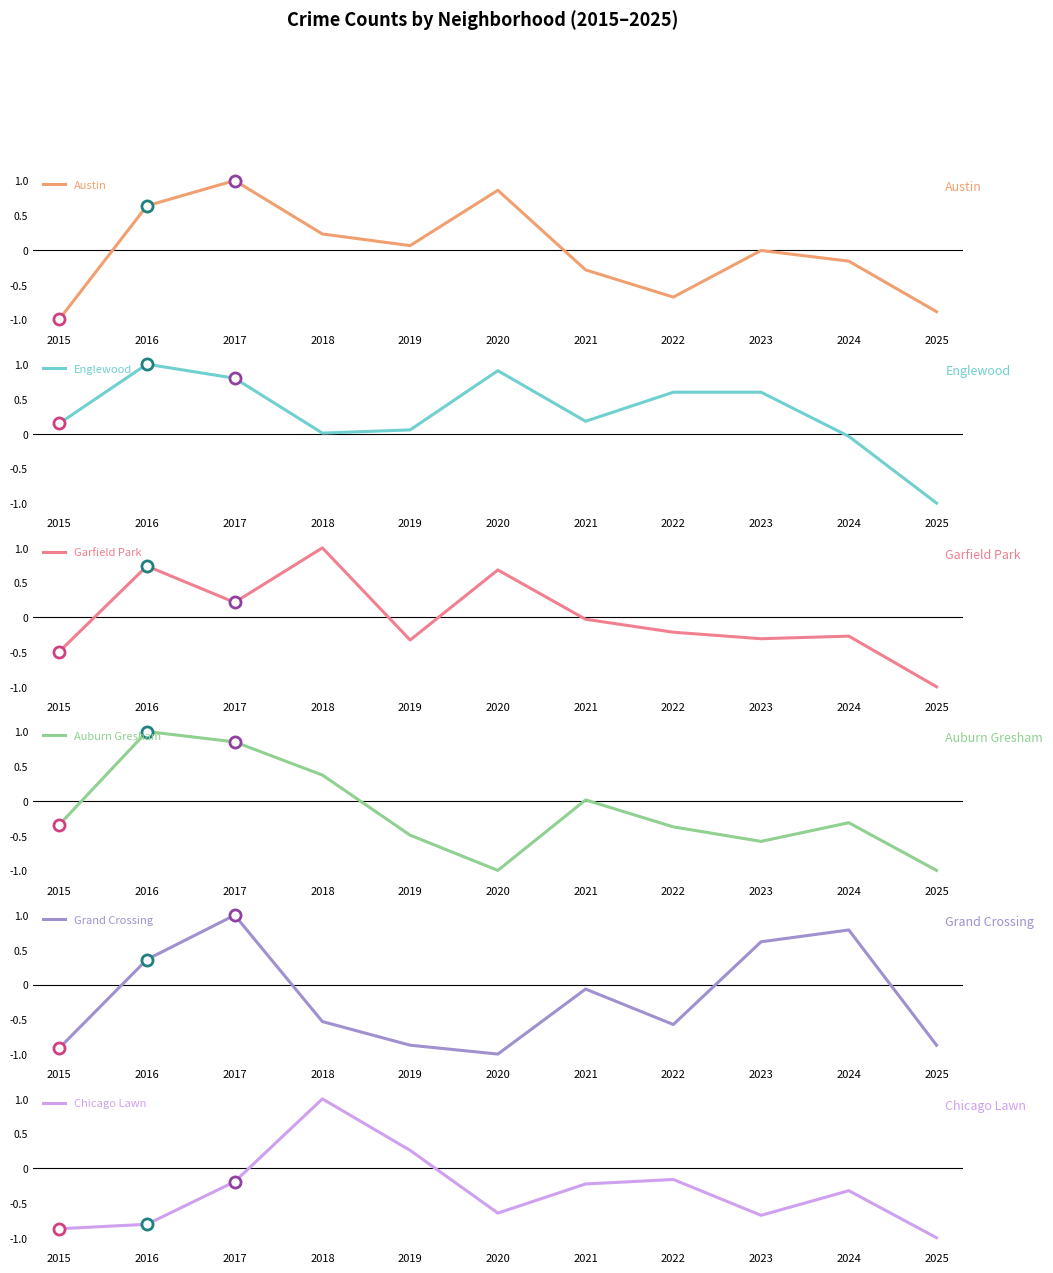

Reading right to left, what are all the values shown in this chart?

Austin: 2025=-0.9	2024=-0.2	2023=-0.0	2022=-0.7	2021=-0.3	2020=0.9	2019=0.1	2018=0.2	2017=1.0	2016=0.6	2015=-1.0
Englewood: 2025=-1.0	2024=-0.0	2023=0.6	2022=0.6	2021=0.2	2020=0.9	2019=0.1	2018=0.0	2017=0.8	2016=1.0	2015=0.1
Garfield Park: 2025=-1.0	2024=-0.3	2023=-0.3	2022=-0.2	2021=-0.0	2020=0.7	2019=-0.3	2018=1.0	2017=0.2	2016=0.7	2015=-0.5
Auburn Gresham: 2025=-1.0	2024=-0.3	2023=-0.6	2022=-0.4	2021=0.0	2020=-1.0	2019=-0.5	2018=0.4	2017=0.9	2016=1.0	2015=-0.3
Grand Crossing: 2025=-0.9	2024=0.8	2023=0.6	2022=-0.6	2021=-0.1	2020=-1.0	2019=-0.9	2018=-0.5	2017=1.0	2016=0.4	2015=-0.9
Chicago Lawn: 2025=-1.0	2024=-0.3	2023=-0.7	2022=-0.2	2021=-0.2	2020=-0.6	2019=0.3	2018=1.0	2017=-0.2	2016=-0.8	2015=-0.9